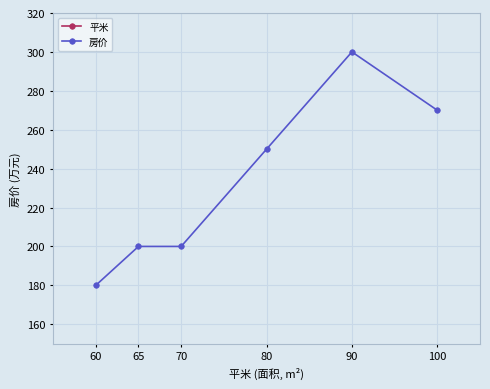

What is the difference between the highest and lowest values at 90?

210